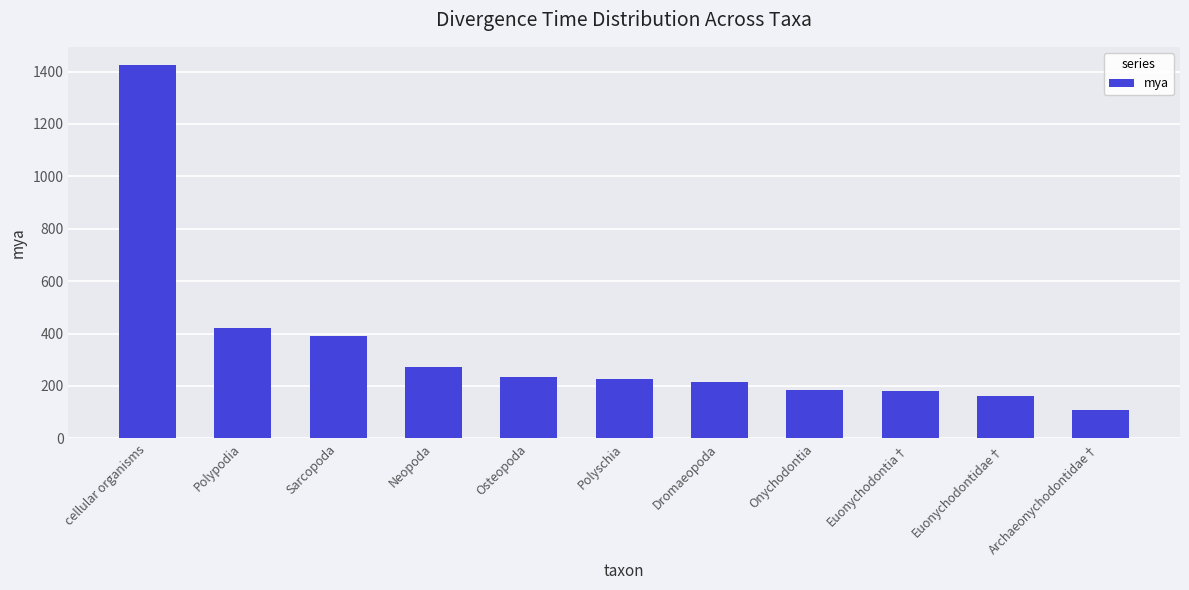

What is the minimum value shown in the chart?

107